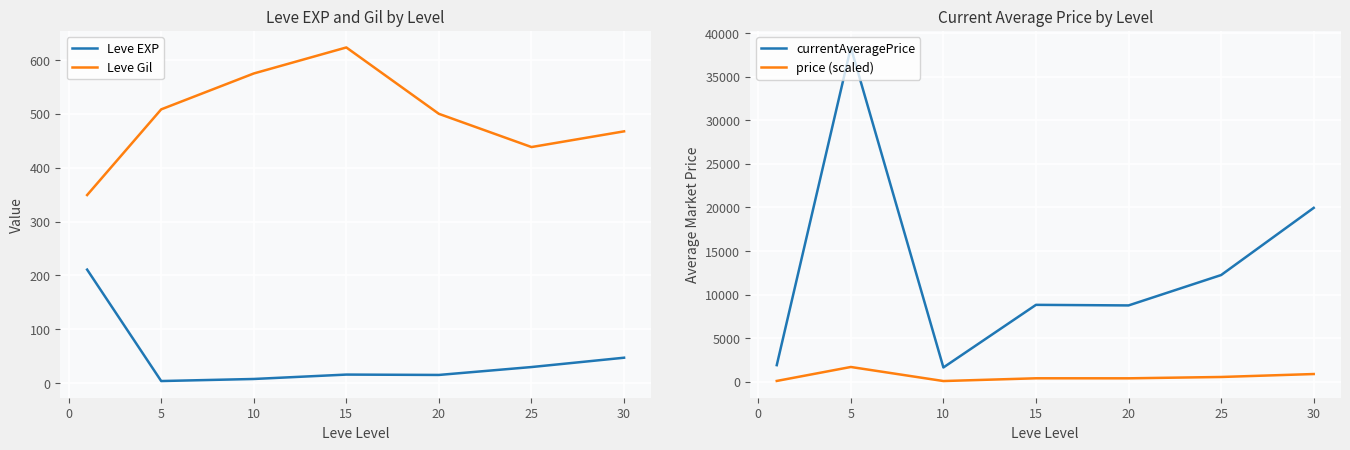

Is it true that currentAveragePrice equals 11703.1 at 10?

False